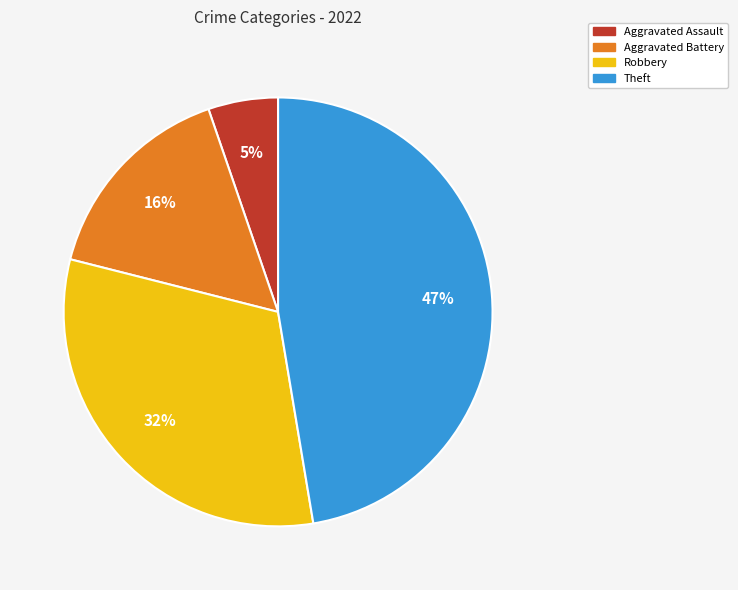

Do Aggravated Battery and Theft together represent more than half of the pie?

Yes